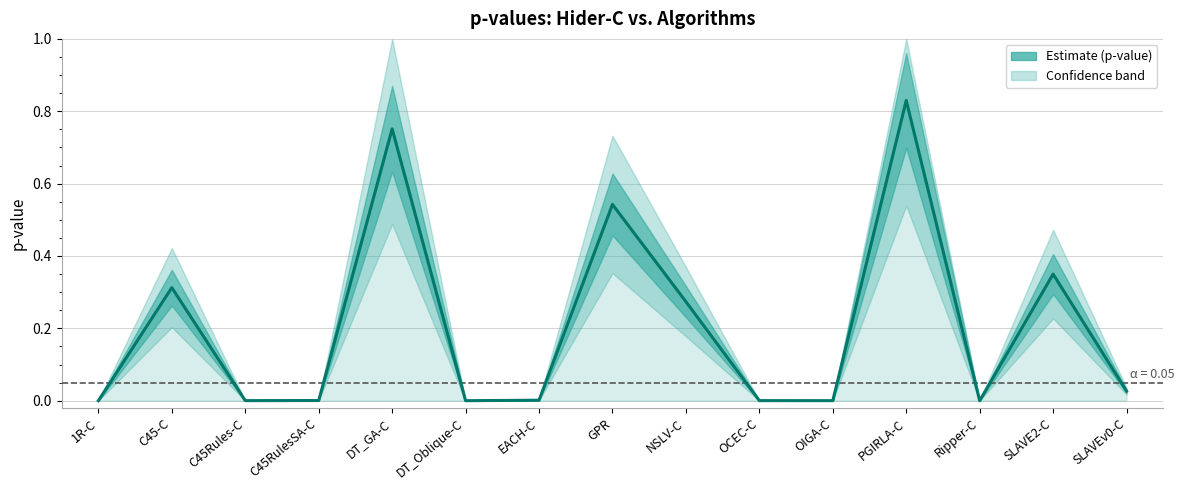

What is the label of the 10th point from the right?

DT_Oblique-C